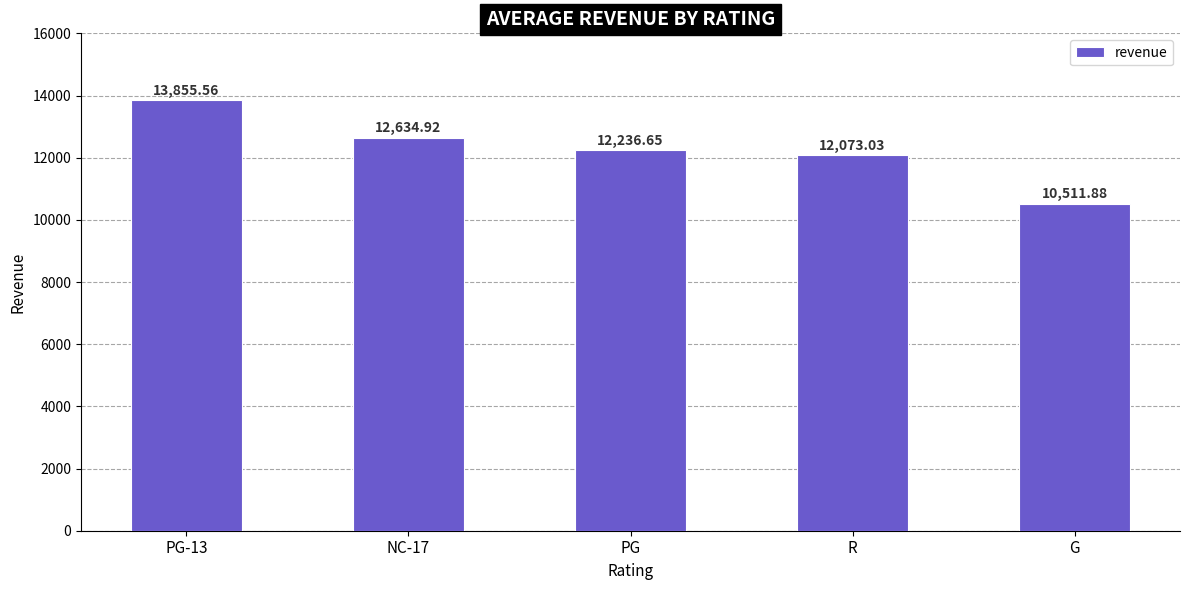

What is the label of the 1st bar from the right?

G